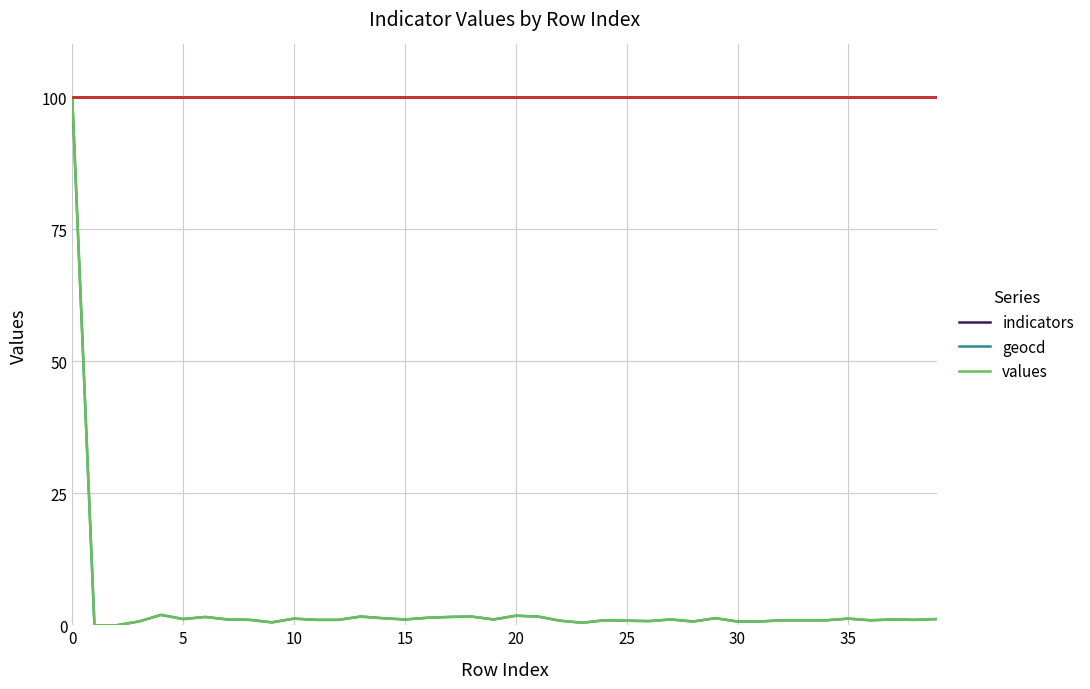

What is the highest value of the indicators series?

100.0